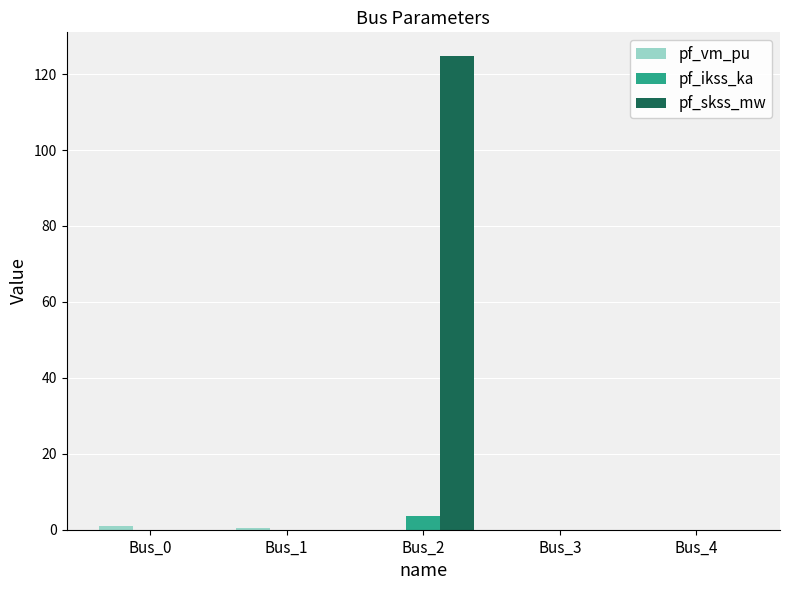

What is the sum of all pf_ikss_ka values?

3.6